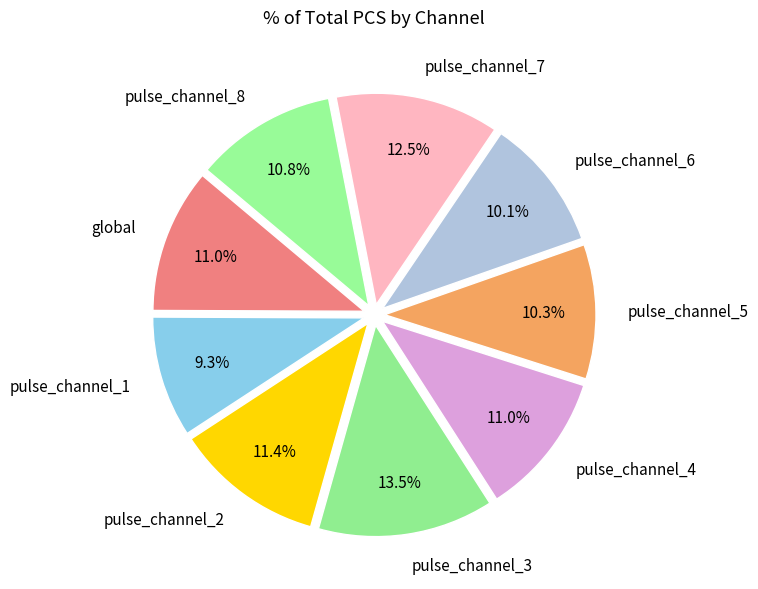

Combined, do pulse_channel_4 and global account for over 50%?

No